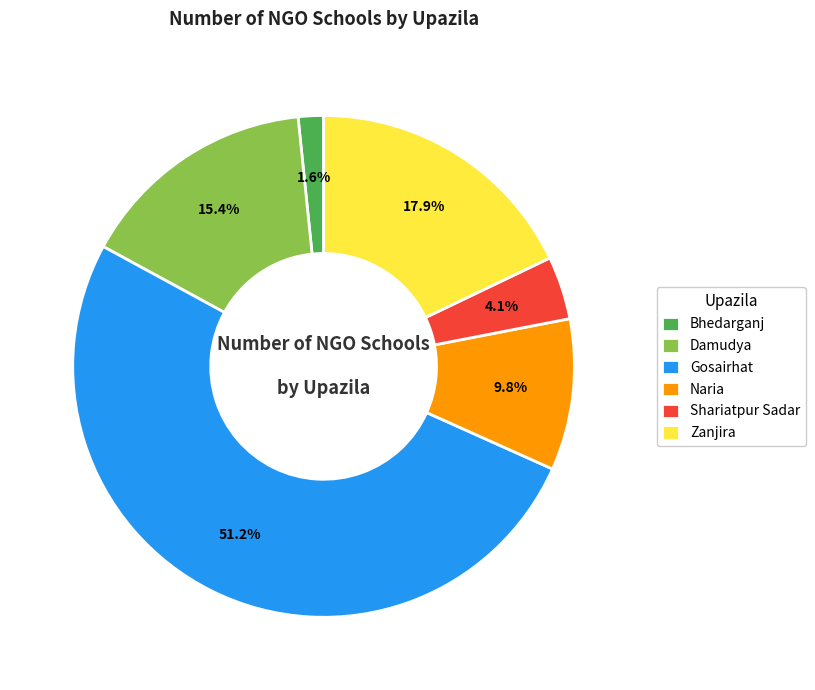

Is there any slice that represents more than half of the pie?

Yes